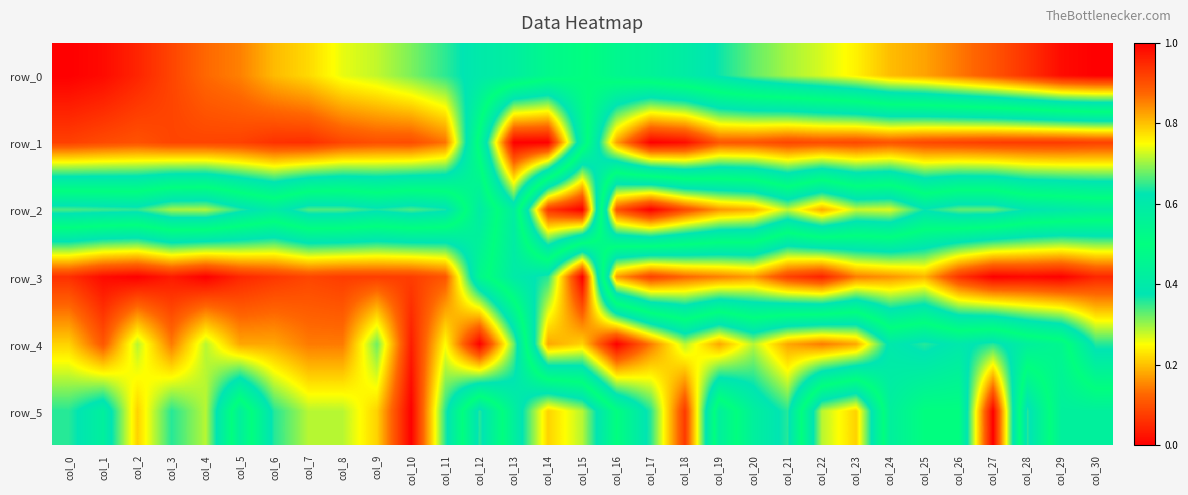

What is the greatest value displayed?

1.0